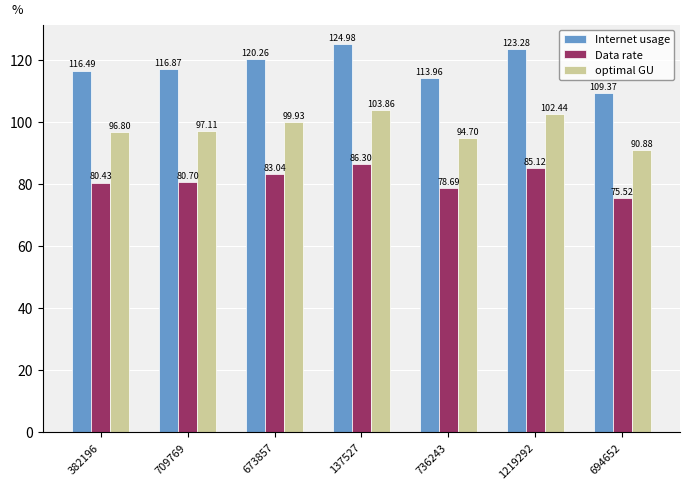

The optimal GU series shows 94.7 at 736243. True or false?

True